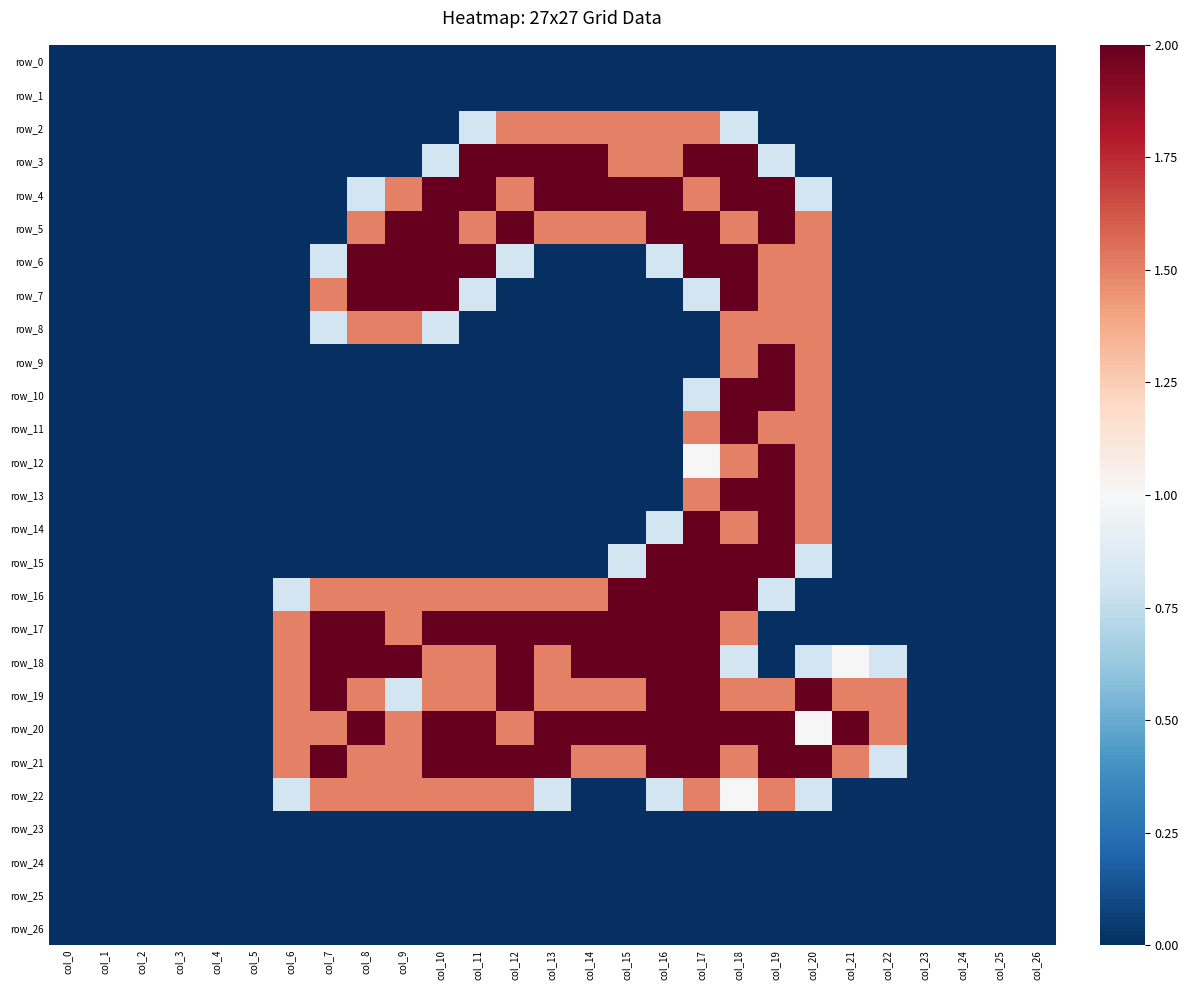

At which category is the sum across all series the highest?

col_18